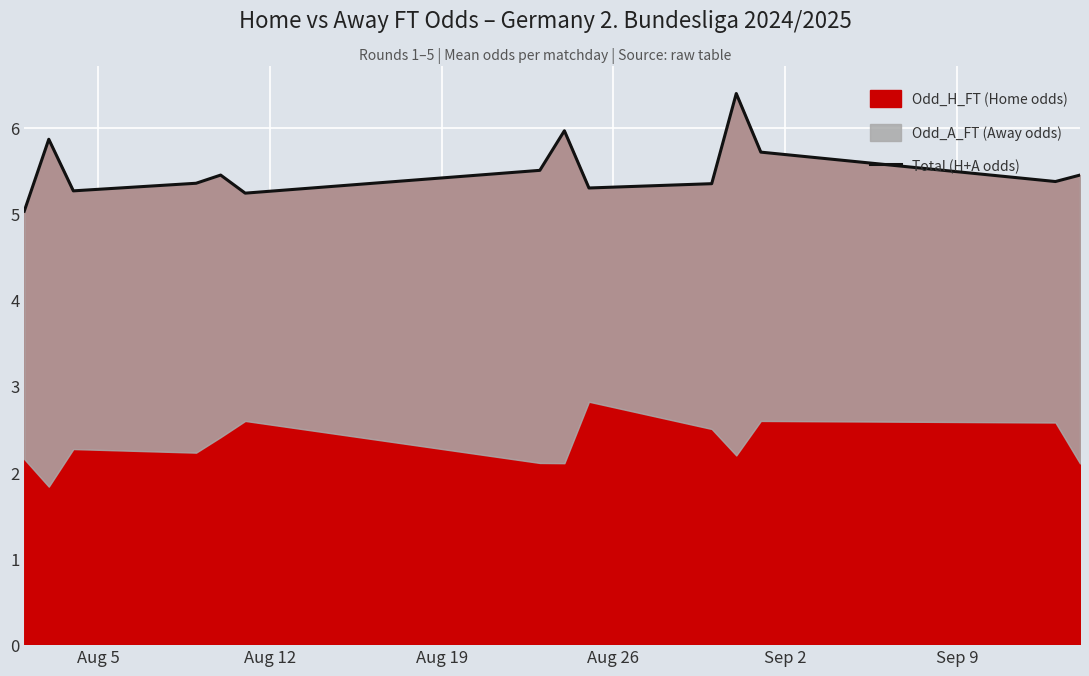

What is the value of the 3rd point from the left?

5.3